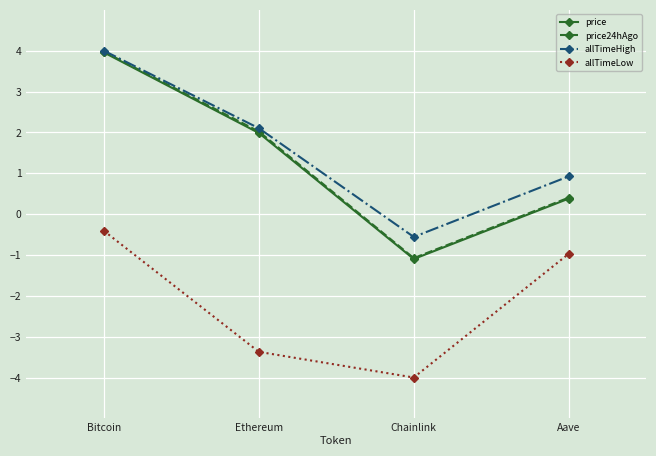

The allTimeHigh series shows 2.1 at Ethereum. True or false?

True